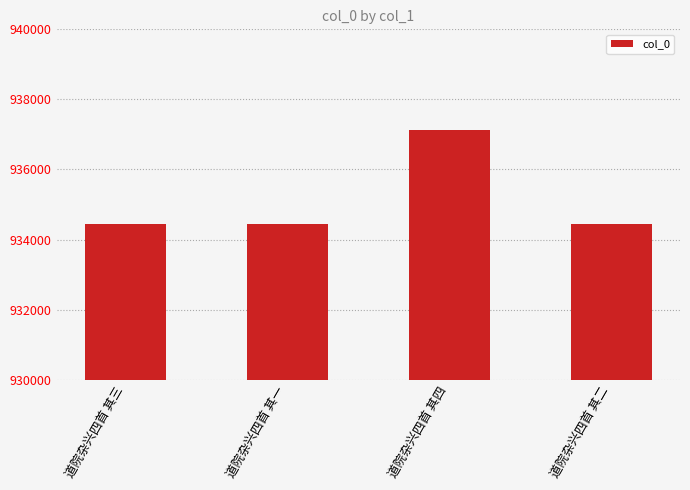

True or false: the data shows 1301065 at 道院杂兴四首 其三.

False